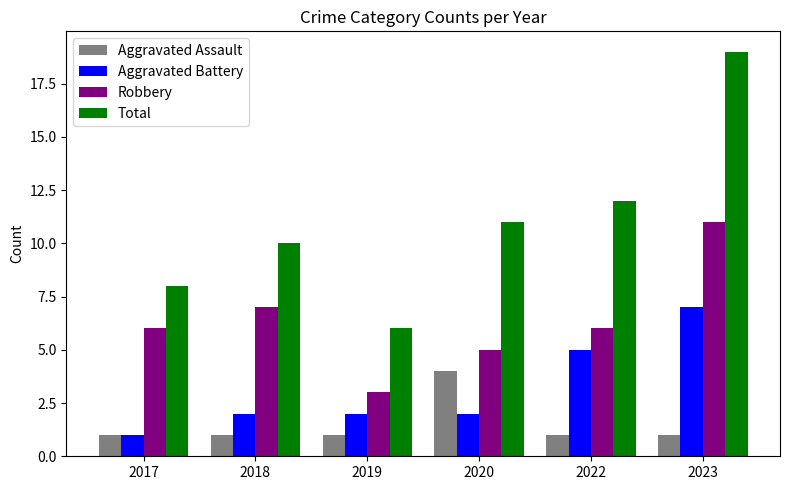

Which label corresponds to the largest value in the chart?

2023